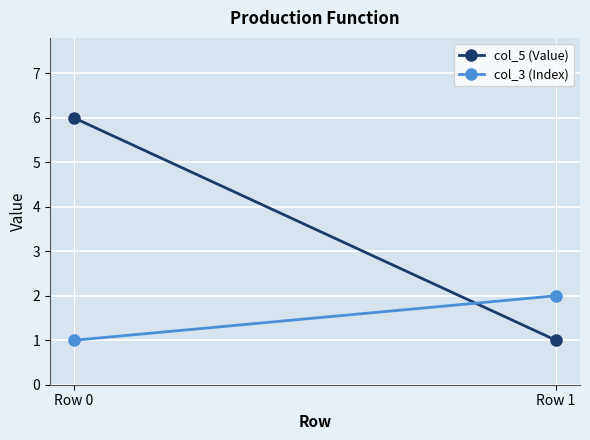

Count the col_3 (Index) values in the range 1 to 2.

2